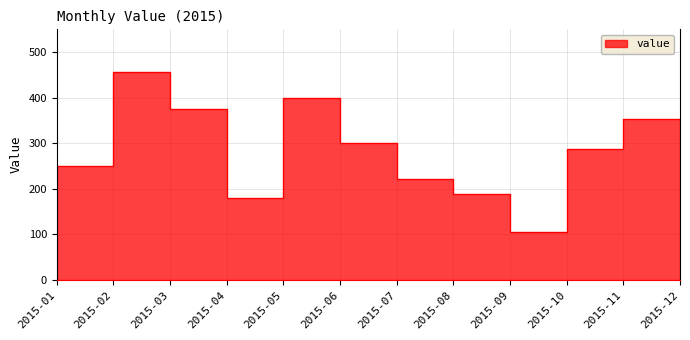

Rank the categories by value from highest to lowest.

2015-02, 2015-05, 2015-03, 2015-11, 2015-06, 2015-10, 2015-01, 2015-12, 2015-07, 2015-08, 2015-04, 2015-09